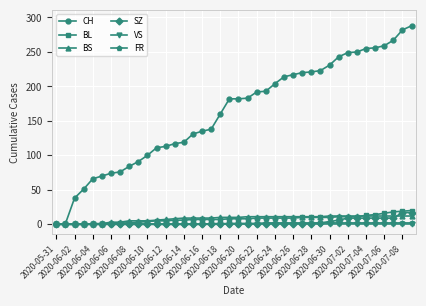

Which series has the largest total across all categories?

CH